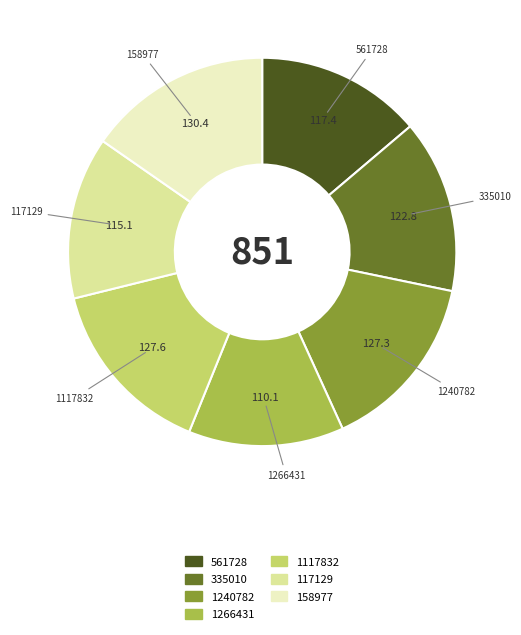

Count the number of slices in the pie.

7